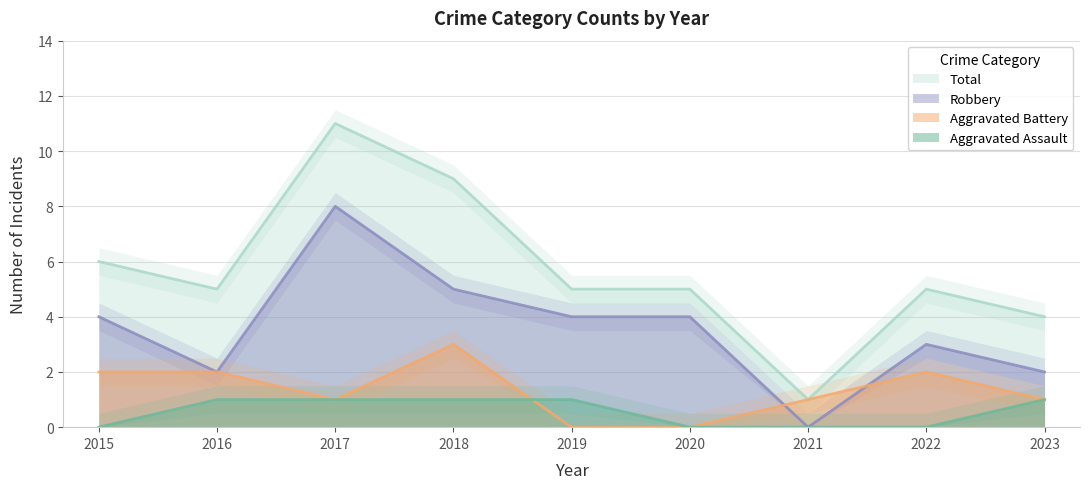

Reading left to right, list all the values displayed in this chart.

Aggravated Assault: 2015=0	2016=1	2017=1	2018=1	2019=1	2020=0	2021=0	2022=0	2023=1
Aggravated Battery: 2015=2	2016=2	2017=1	2018=3	2019=0	2020=0	2021=1	2022=2	2023=1
Robbery: 2015=4	2016=2	2017=8	2018=5	2019=4	2020=4	2021=0	2022=3	2023=2
Total: 2015=6	2016=5	2017=11	2018=9	2019=5	2020=5	2021=1	2022=5	2023=4